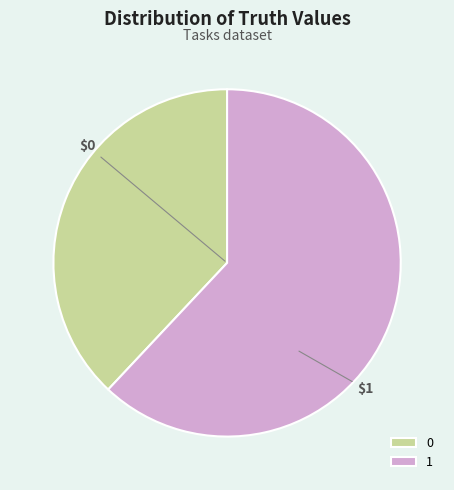

Approximately how many times larger is the value at 0 compared to 1?

0.6